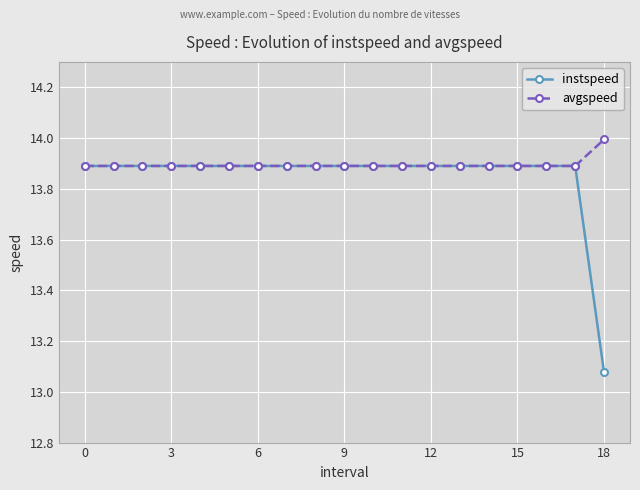

What is the maximum value shown in the chart?

14.0